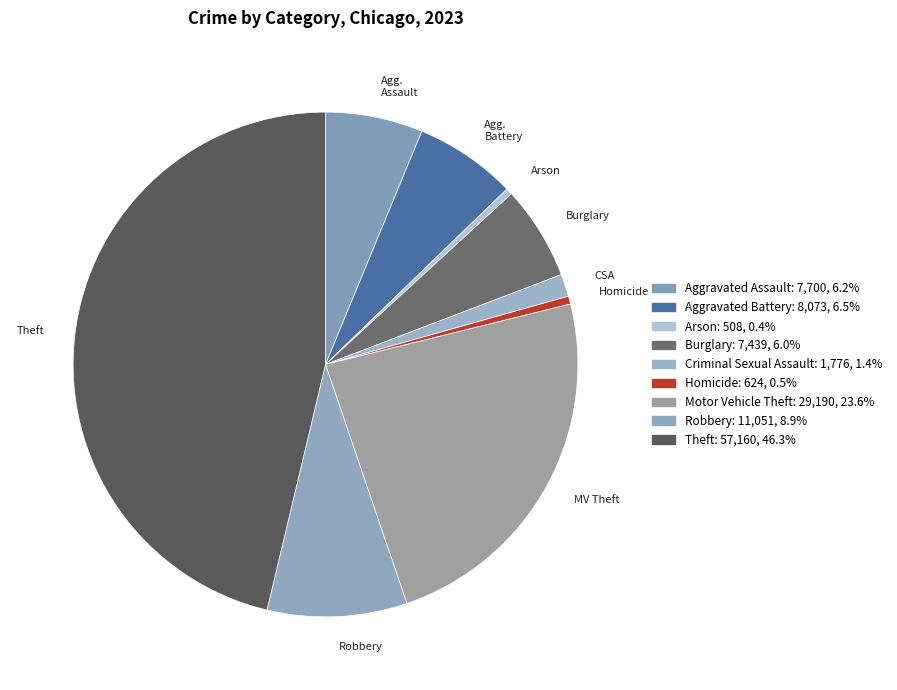

Is there a majority slice in this chart?

No